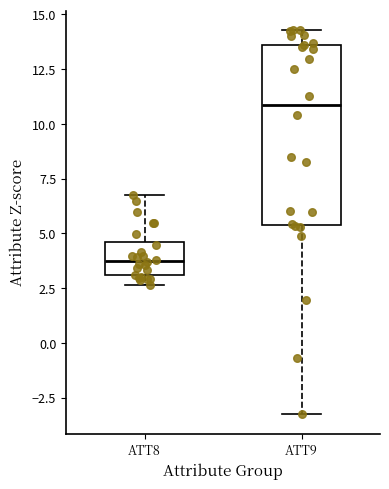

Which box's median line is the highest?

ATT9